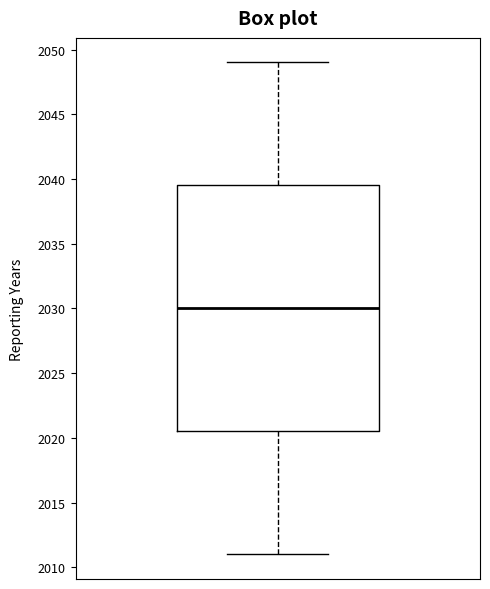

Transcribe this box plot: give where the median line is, the range the box spans, and where the two whiskers end, as read against the y-axis. The values are not printed on the chart, so give them approximately, as read against the axis.

median 2030.0, box 2020.5 to 2039.5, whiskers 2011.0 to 2049.0